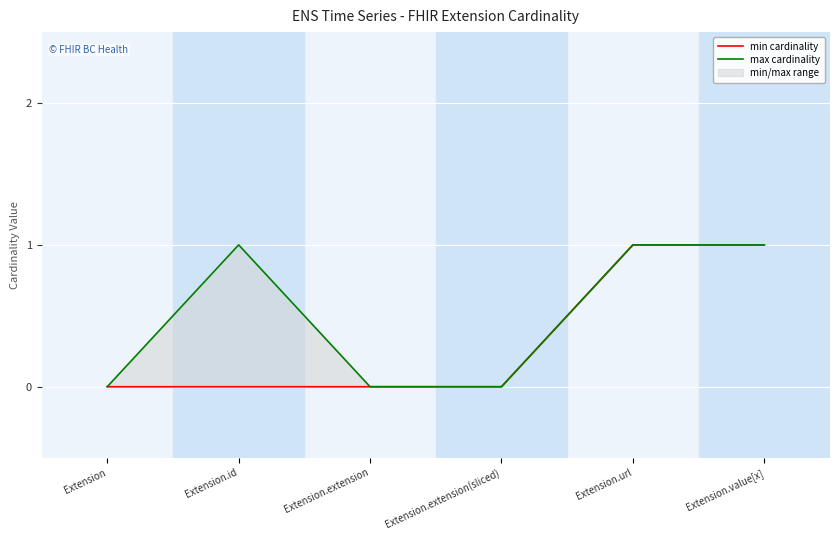

Reading right to left, what are all the values shown in this chart?

min cardinality: Extension.value[x]=1	Extension.url=1	Extension.extension(sliced)=0	Extension.extension=0	Extension.id=0	Extension=0
max cardinality: Extension.value[x]=1	Extension.url=1	Extension.extension(sliced)=0	Extension.extension=0	Extension.id=1	Extension=0